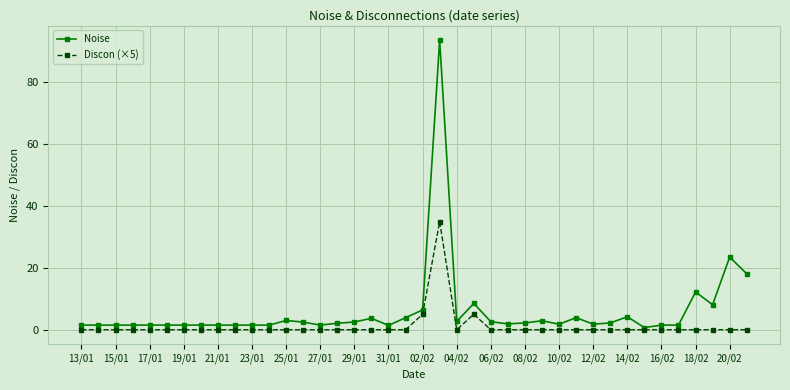

Which series has the largest range (max minus min)?

Noise